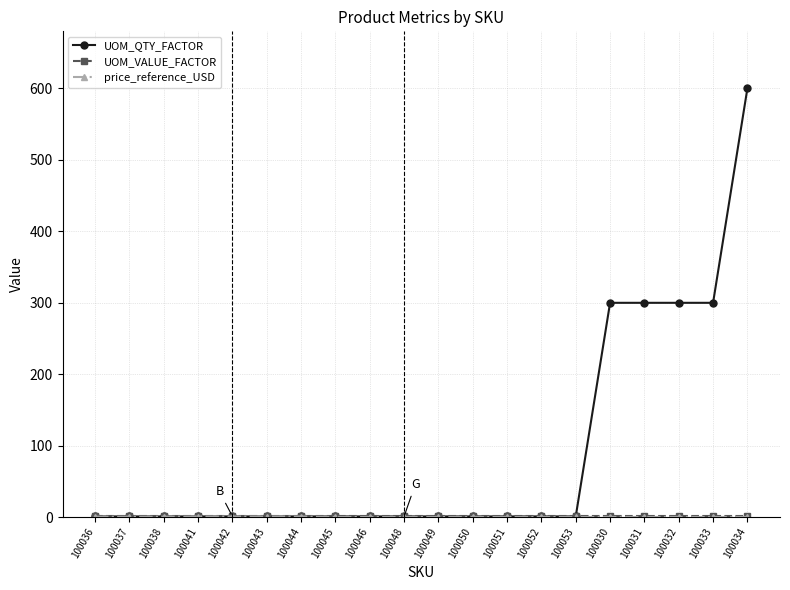

What is the greatest value displayed?

600.0